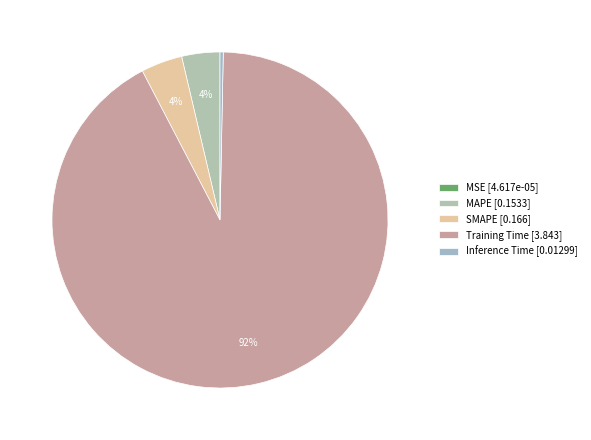

The MAPE slice represents 4% of the pie. True or false?

True